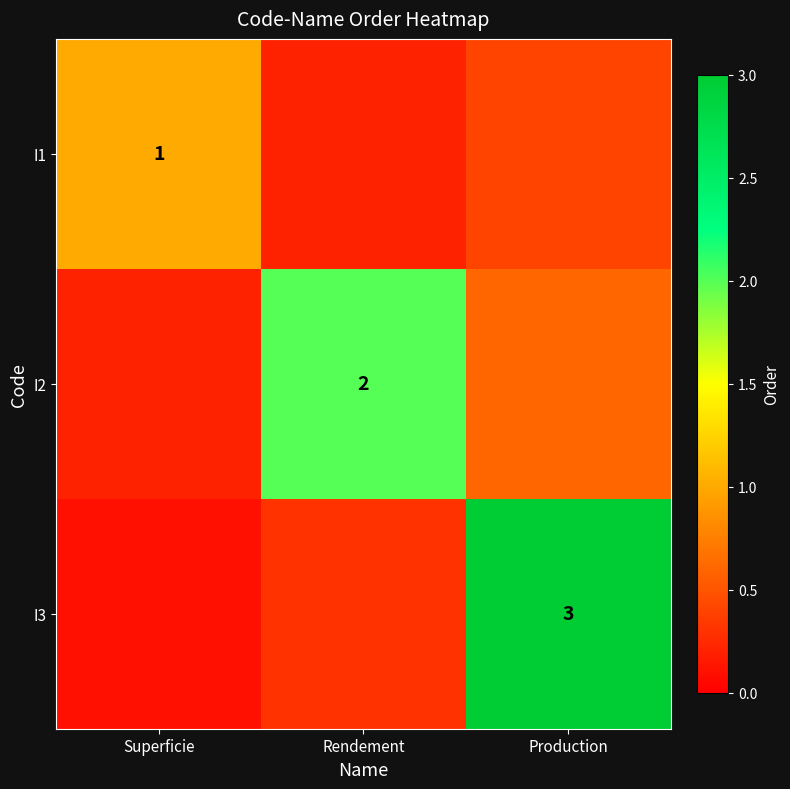

True or false: I1 has a value of 1.0 at Superficie.

True